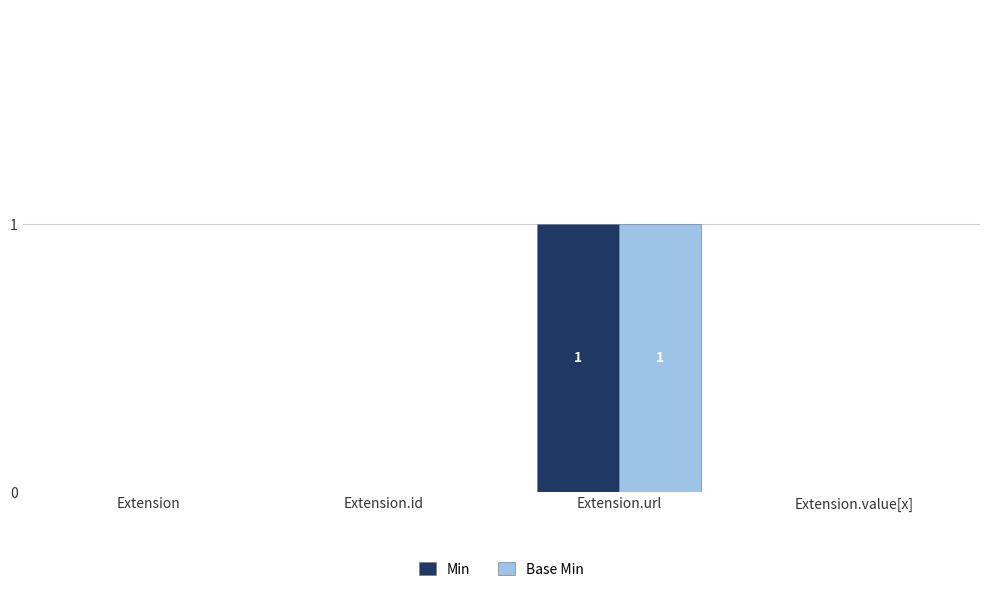

At which category does the chart reach its peak across all series?

Extension.url